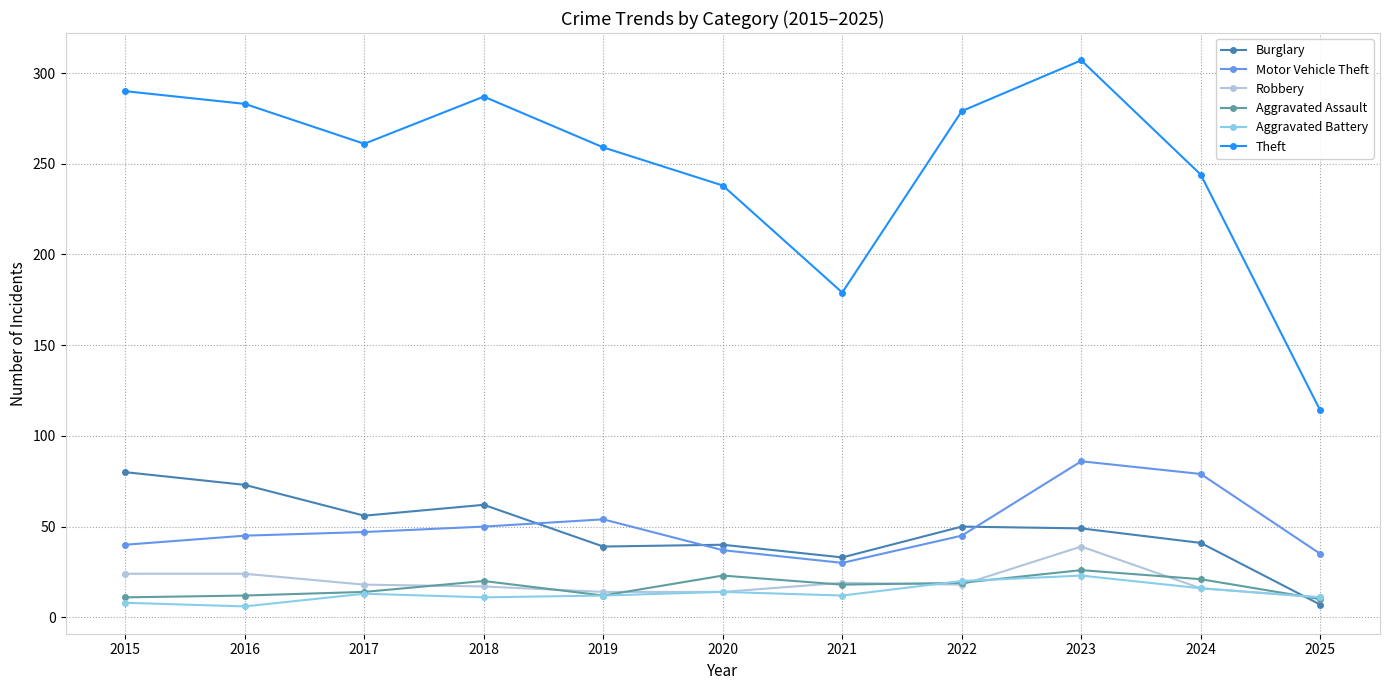

Where is Theft nearest to the value 210?

2020